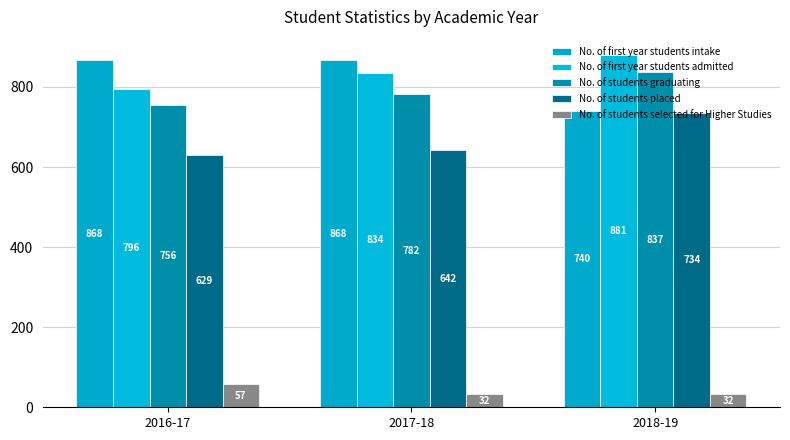

Reading right to left, list all the values displayed in this chart.

No. of first year students intake: 740	868	868
No. of first year students admitted: 881	834	796
No. of students graduating: 837	782	756
No. of students placed: 734	642	629
No. of students selected for Higher Studies: 32	32	57